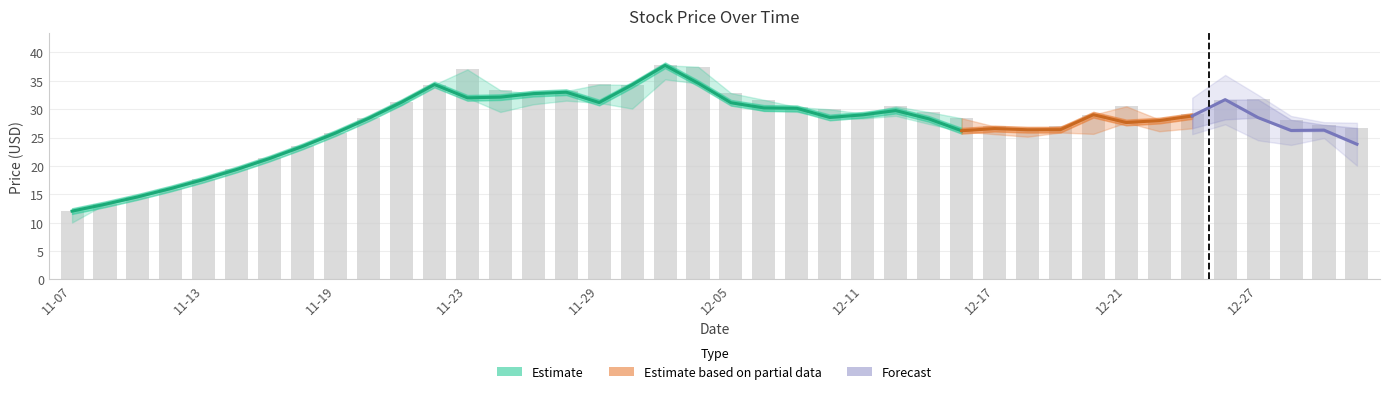

At how many categories does at least one series exceed 30?

17